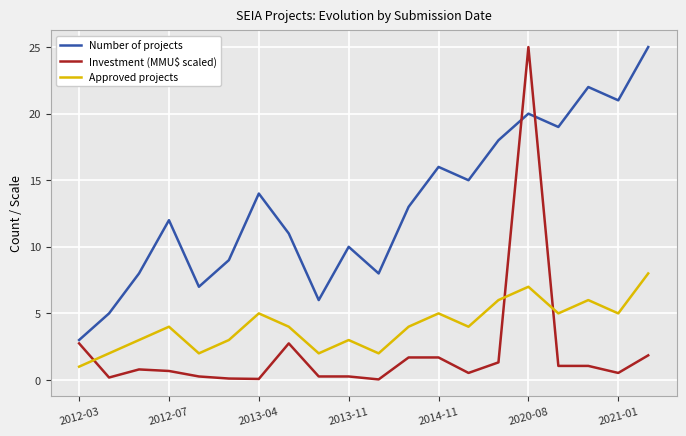

How many Approved projects values are between 3 and 5?

11